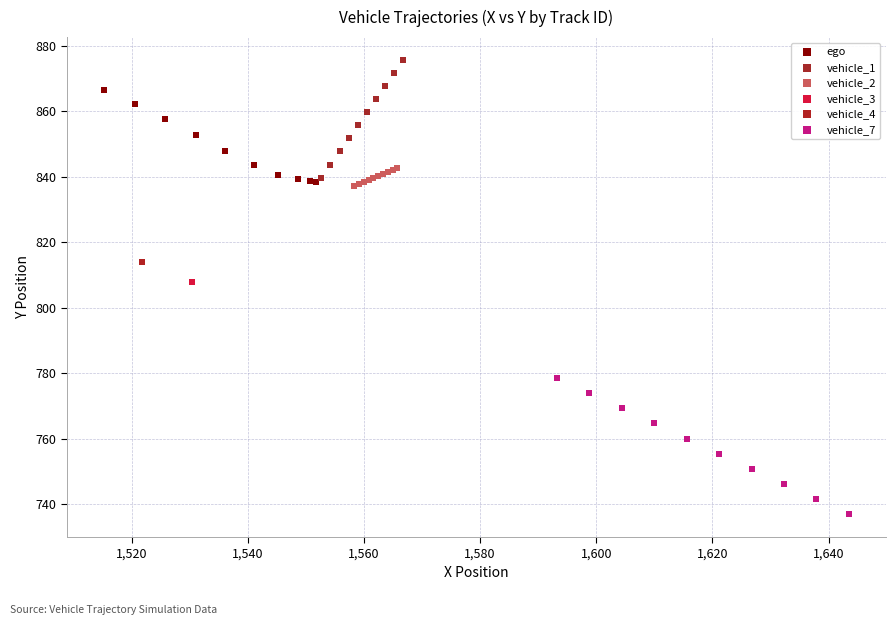

Which series reaches the maximum Y coordinate?

vehicle_1